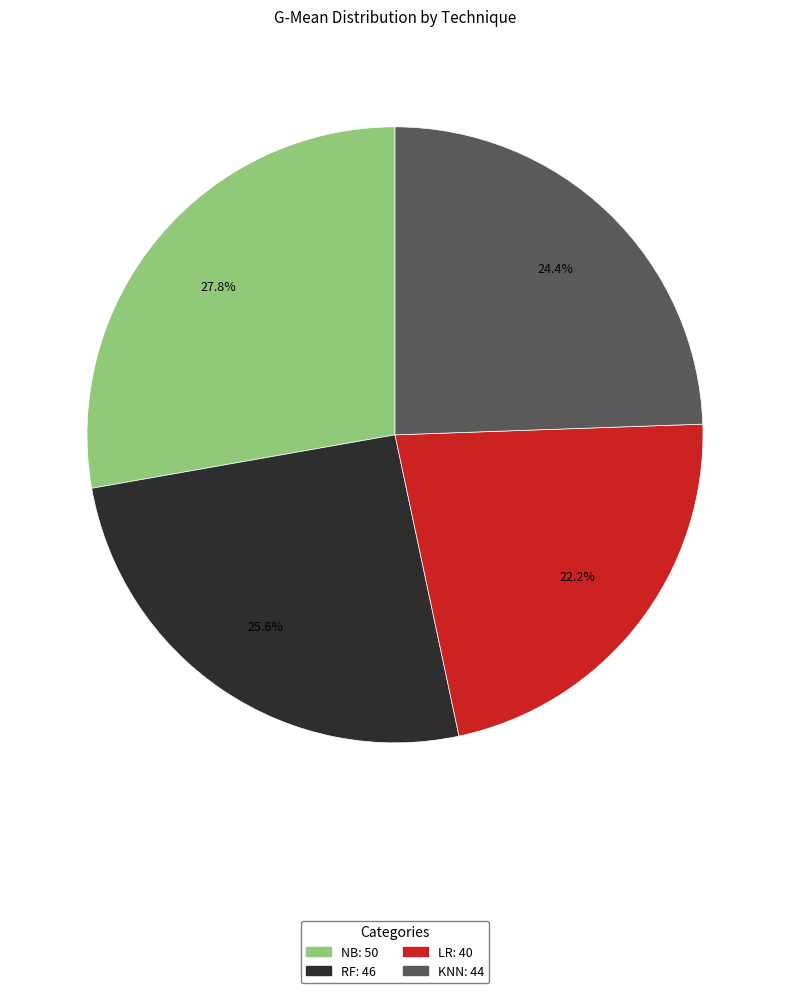

Which slice is the largest?

NB